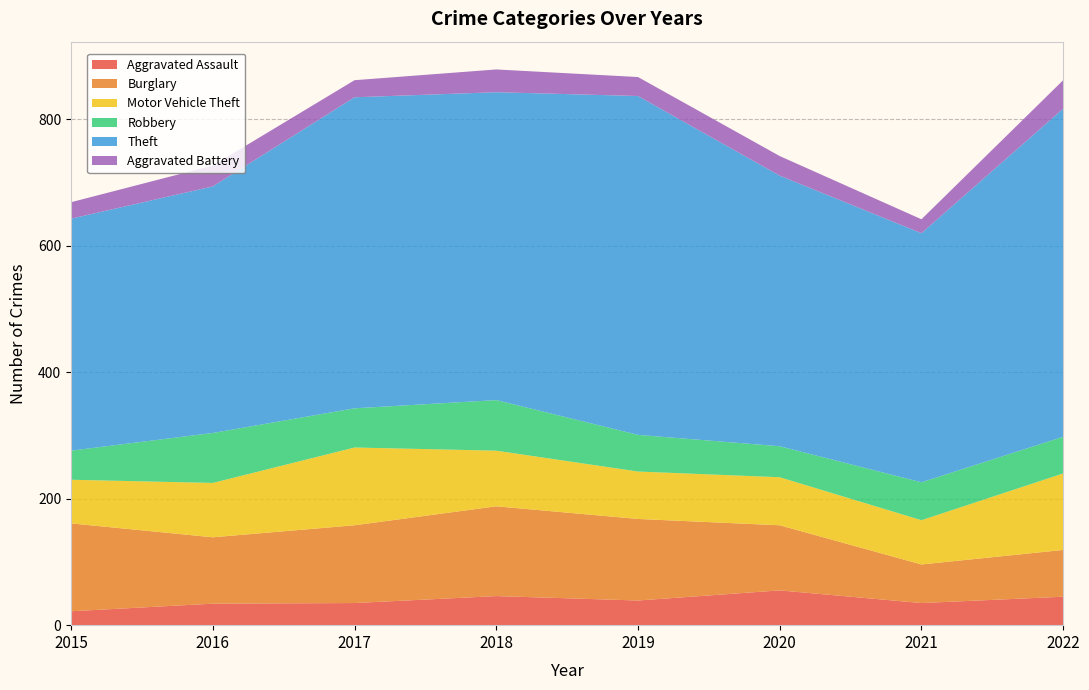

Reading left to right, list all the values displayed in this chart.

Aggravated Assault: 22	34	35	46	39	55	35	45
Burglary: 139	105	123	142	129	103	61	74
Motor Vehicle Theft: 69	86	123	88	75	76	70	121
Robbery: 46	79	62	80	58	49	60	58
Theft: 367	390	492	487	536	428	394	519
Aggravated Battery: 26	33	27	36	30	31	22	45